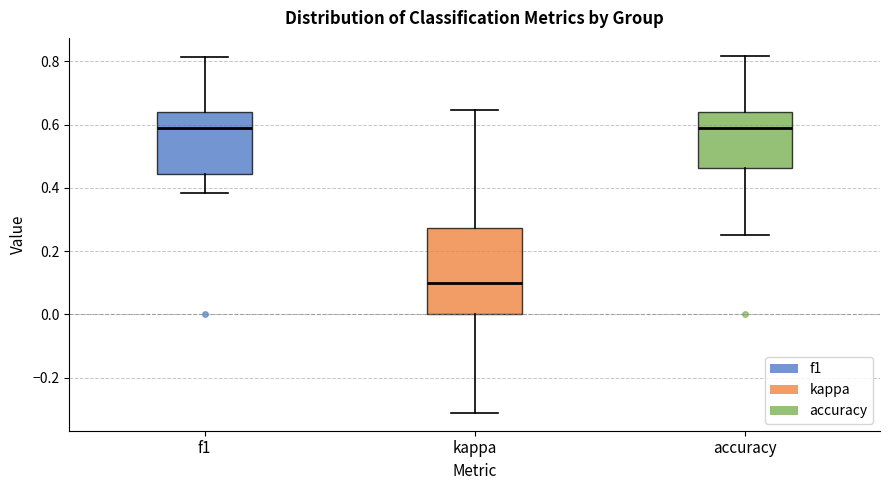

Reading left to right, read every box against the y-axis: the position of its median line, the range the box covers, and the ends of its whiskers. The values are not printed on the chart, so give them approximately, as read against the axis.

f1: median 0.58, box 0.44 to 0.64, whiskers 0.38 to 0.82
kappa: median 0.10, box 0.00 to 0.28, whiskers -0.32 to 0.64
accuracy: median 0.58, box 0.46 to 0.64, whiskers 0.26 to 0.82